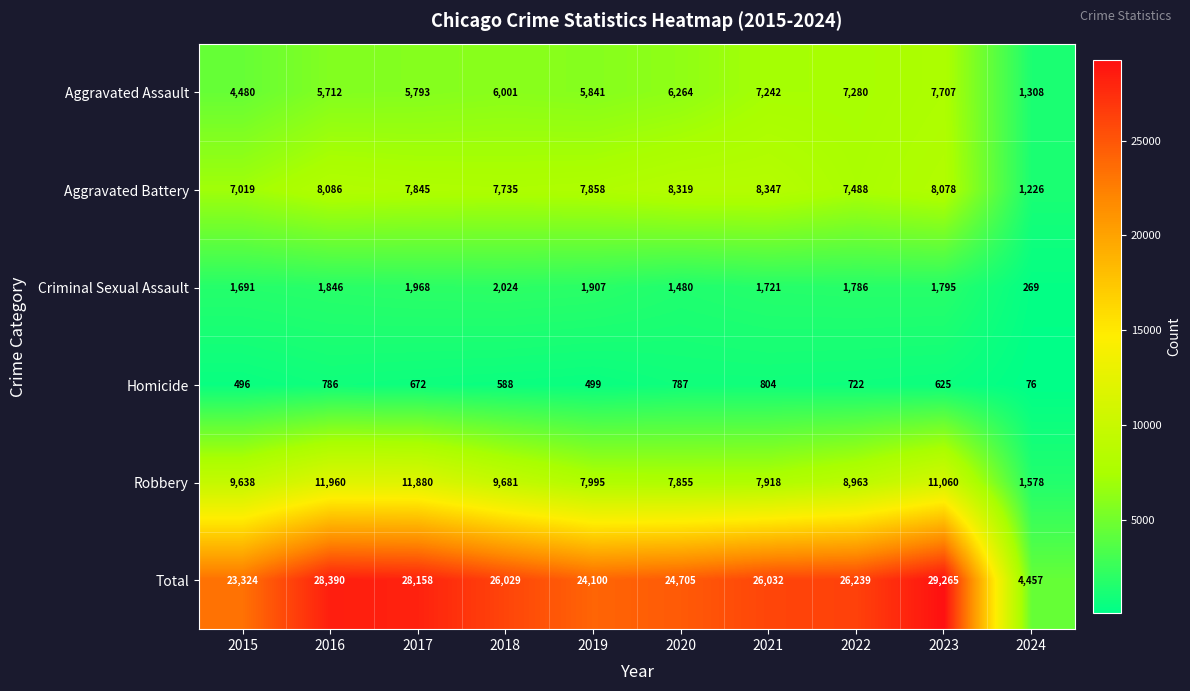

What is the average value of the Criminal Sexual Assault series?

1649